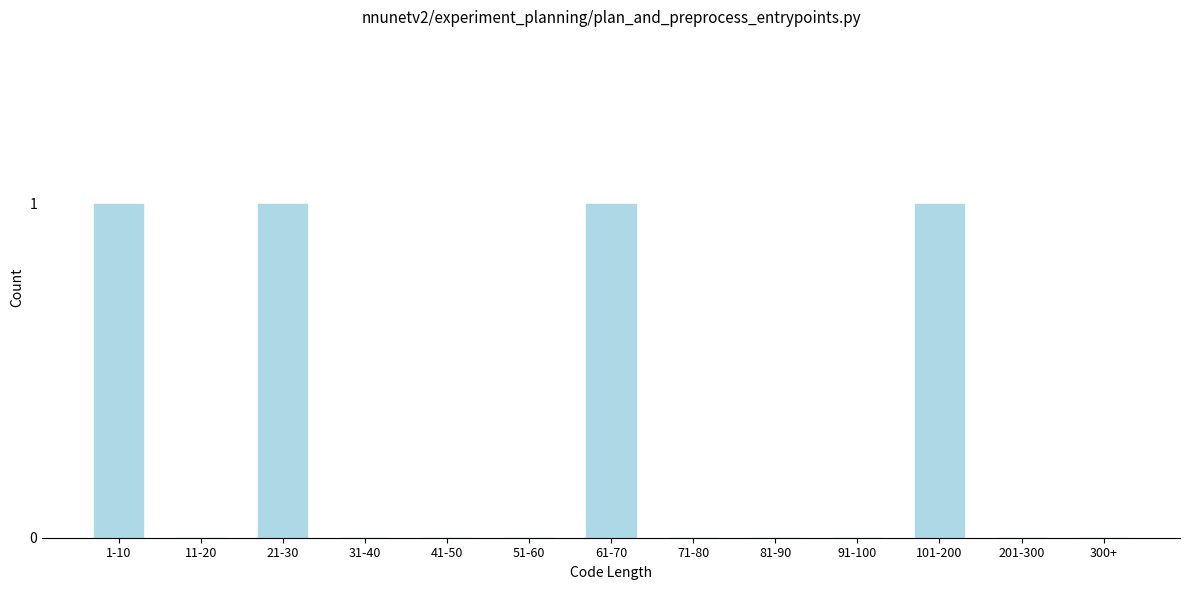

Reading right to left, list all the values displayed in this chart.

300+=0	201-300=0	101-200=1	91-100=0	81-90=0	71-80=0	61-70=1	51-60=0	41-50=0	31-40=0	21-30=1	11-20=0	1-10=1